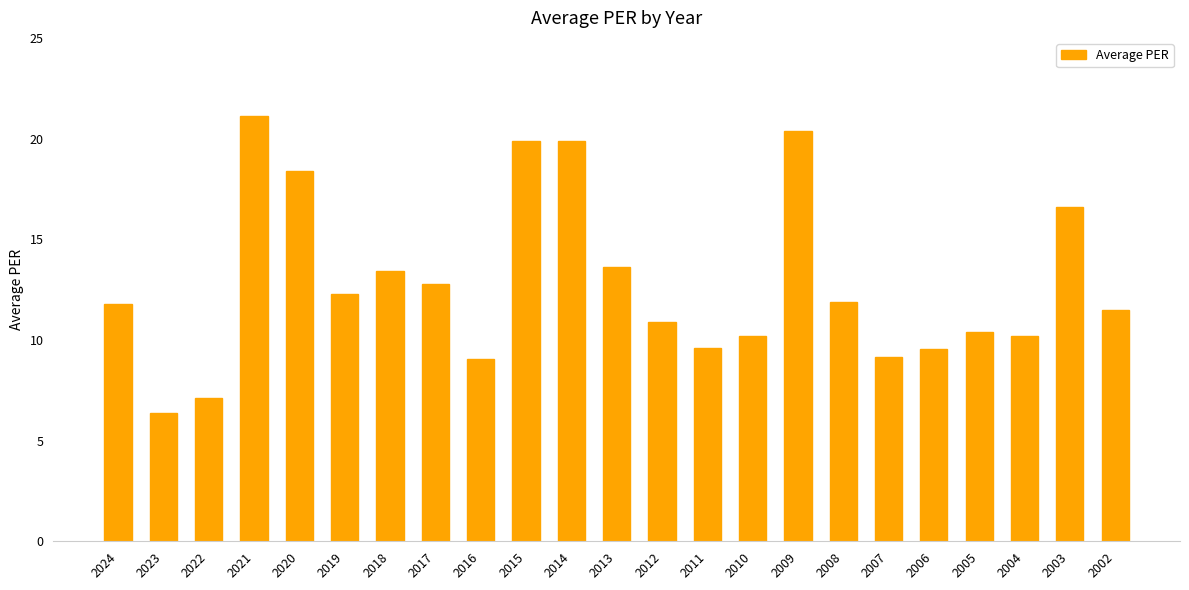

What is the value of the 17th bar from the left?

11.9